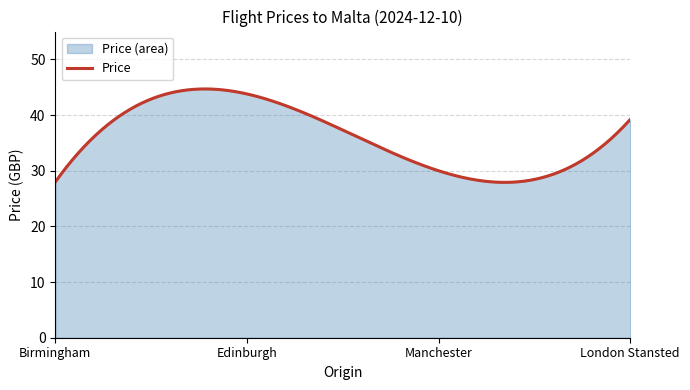

What is the change in value from Manchester to London Stansted?

+9.2